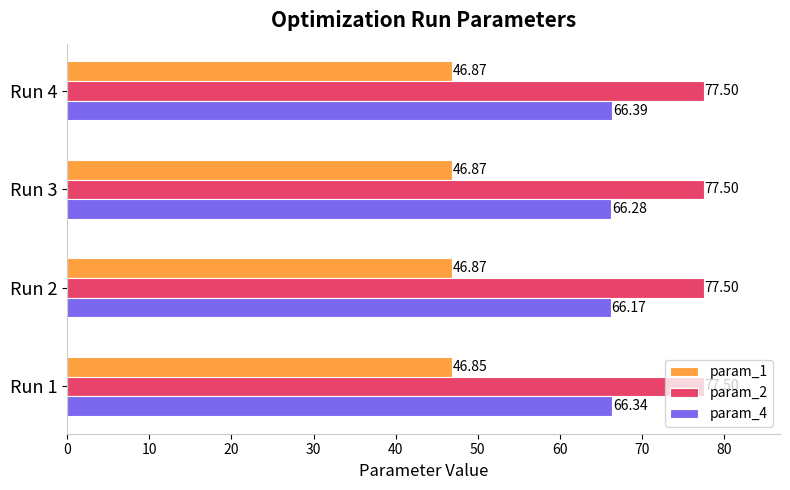

What is the total value across all series at Run 2?

190.5